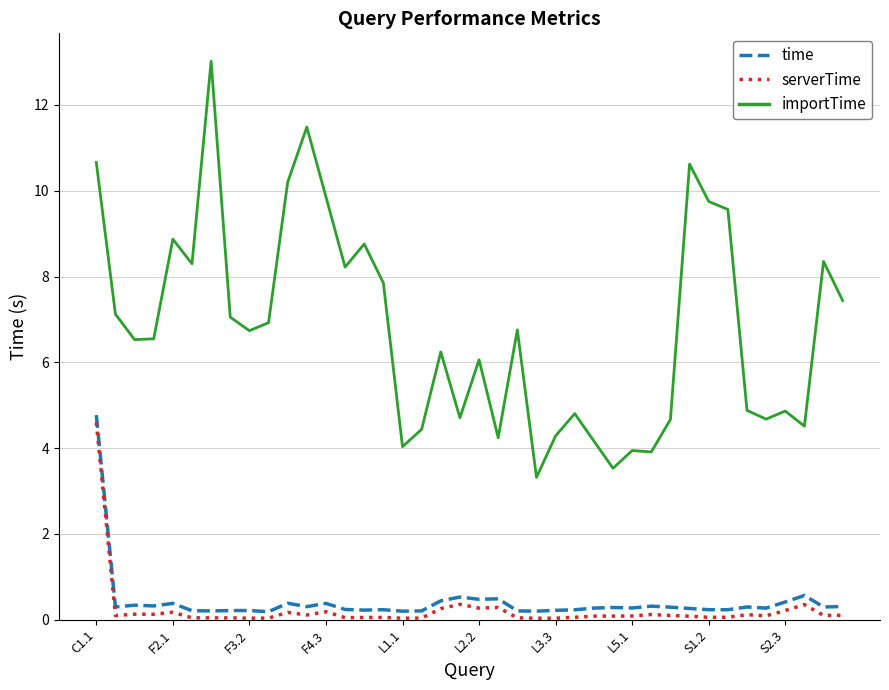

True or false: importTime and time cross at least once.

False